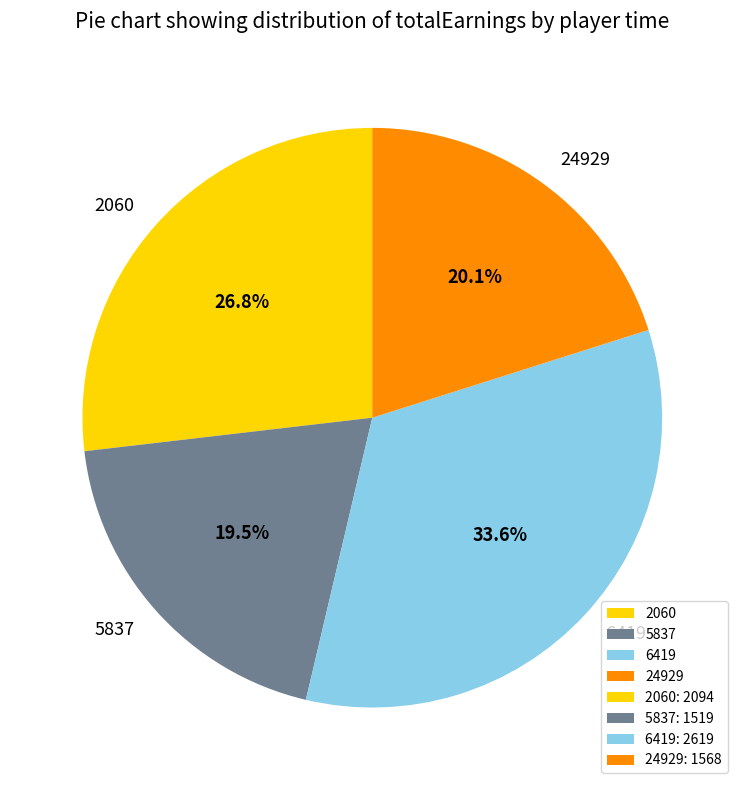

Rank the categories by value from highest to lowest.

6419, 2060, 24929, 5837